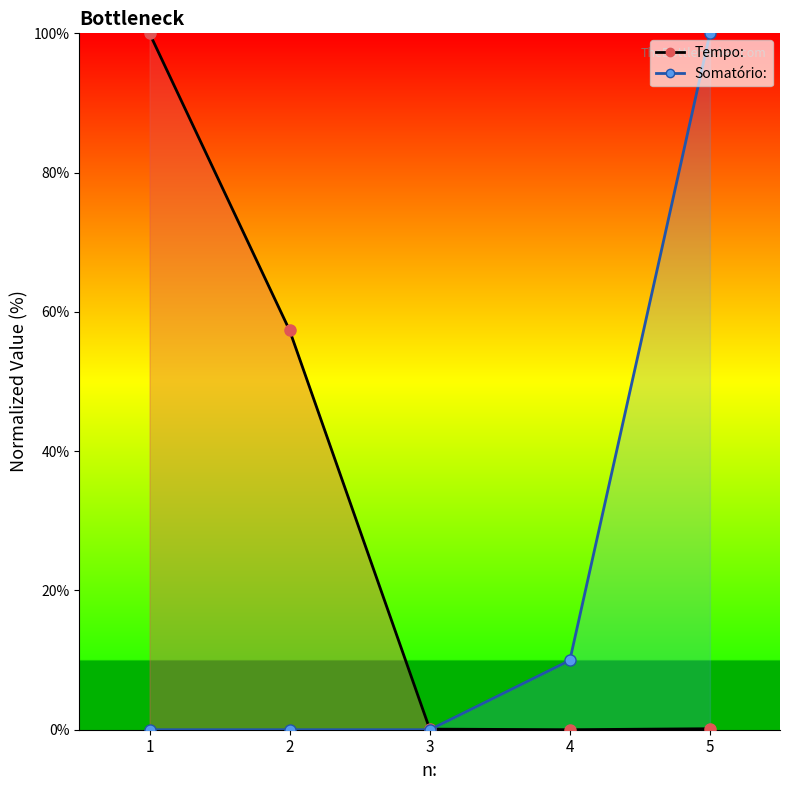

Which series ends up on top after the final intersection of Tempo: and Somatório:?

Somatório: